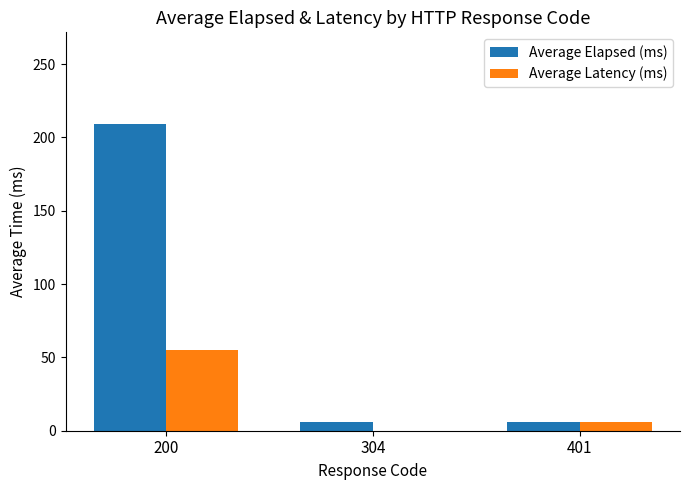

Which series has the widest spread of values?

Average Elapsed (ms)